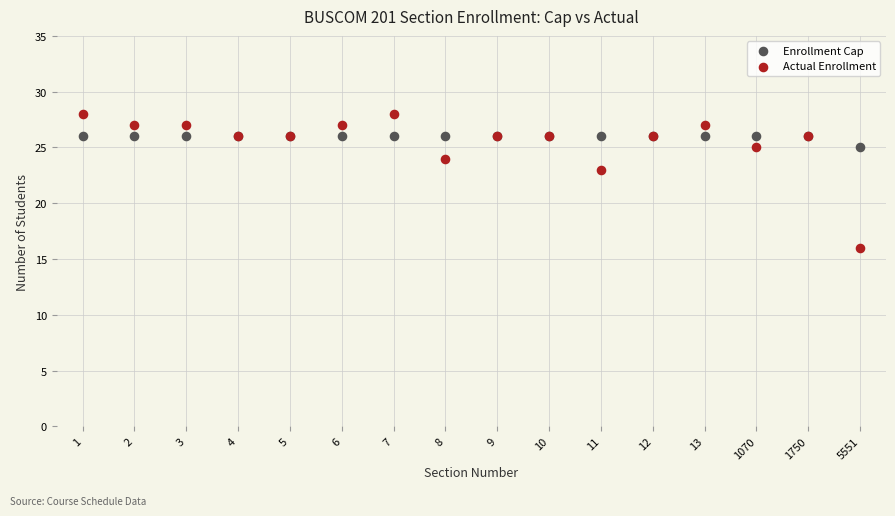

What are all the series names shown in the legend?

Enrollment Cap, Actual Enrollment